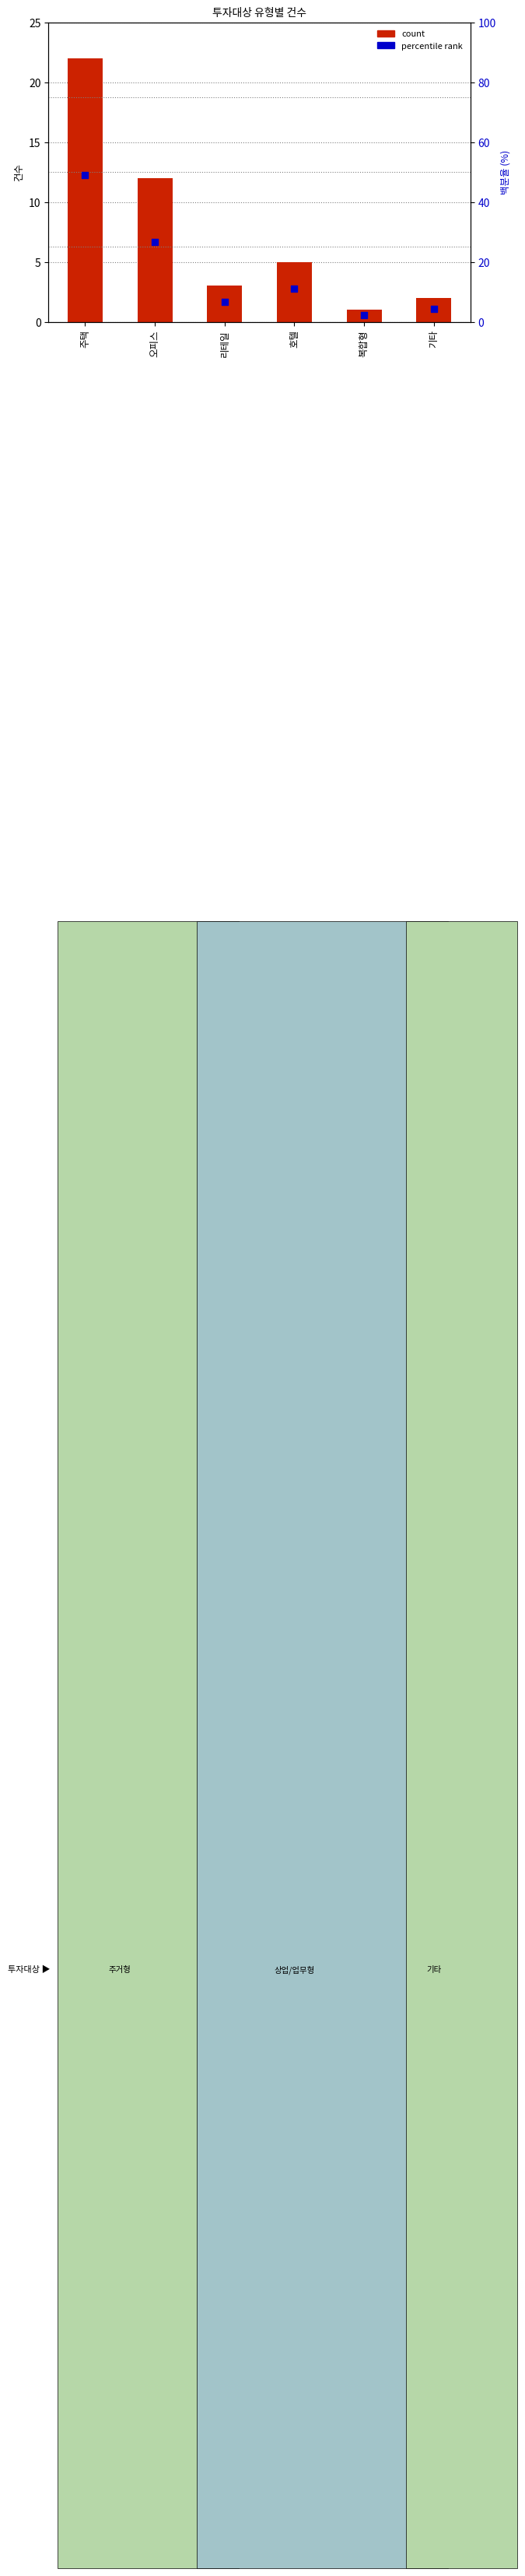

Is the value of count at 리테일 greater than the value of percentile at 호텔?

No